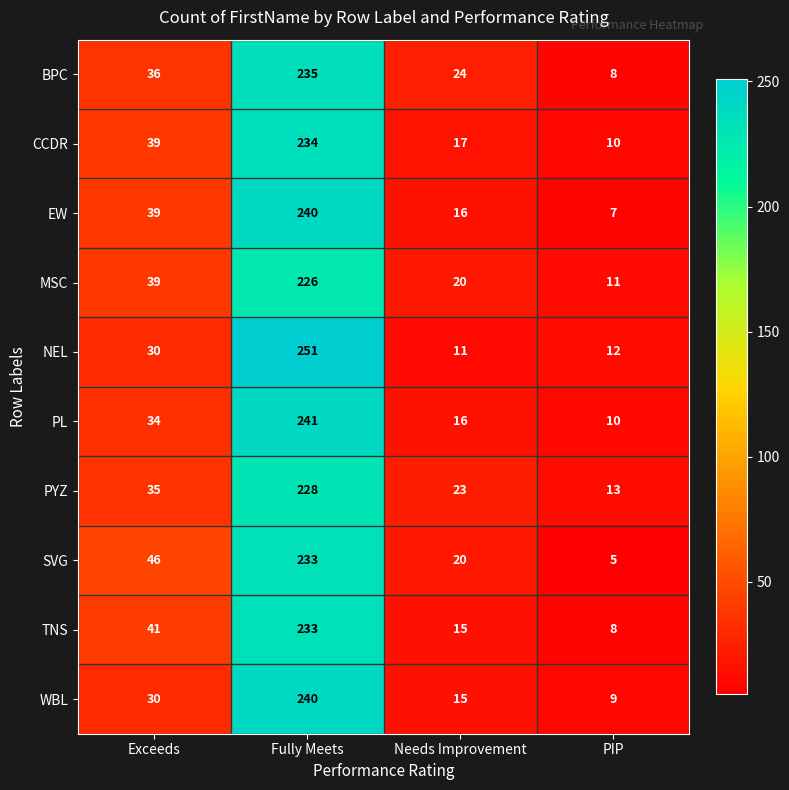

Which series has the largest range (max minus min)?

NEL